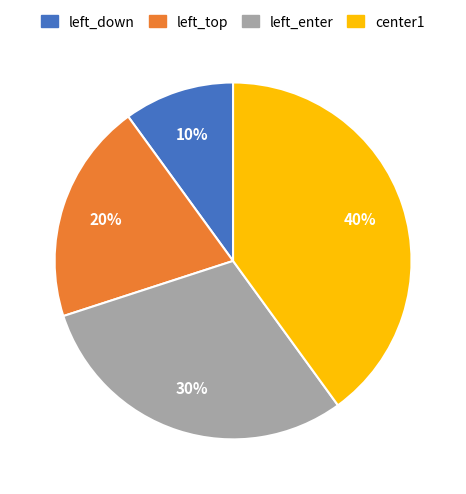

How many segments does this pie chart have?

4